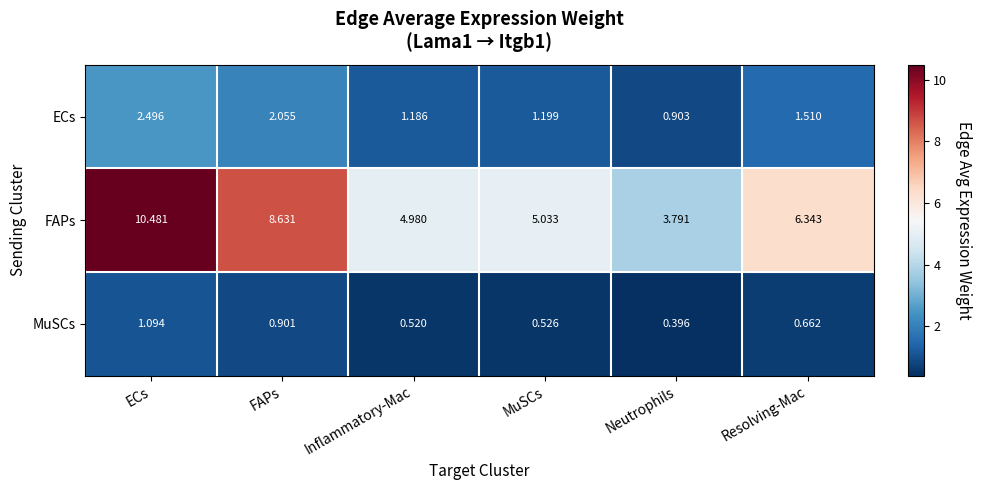

Which category has the lowest value in the FAPs series?

Neutrophils